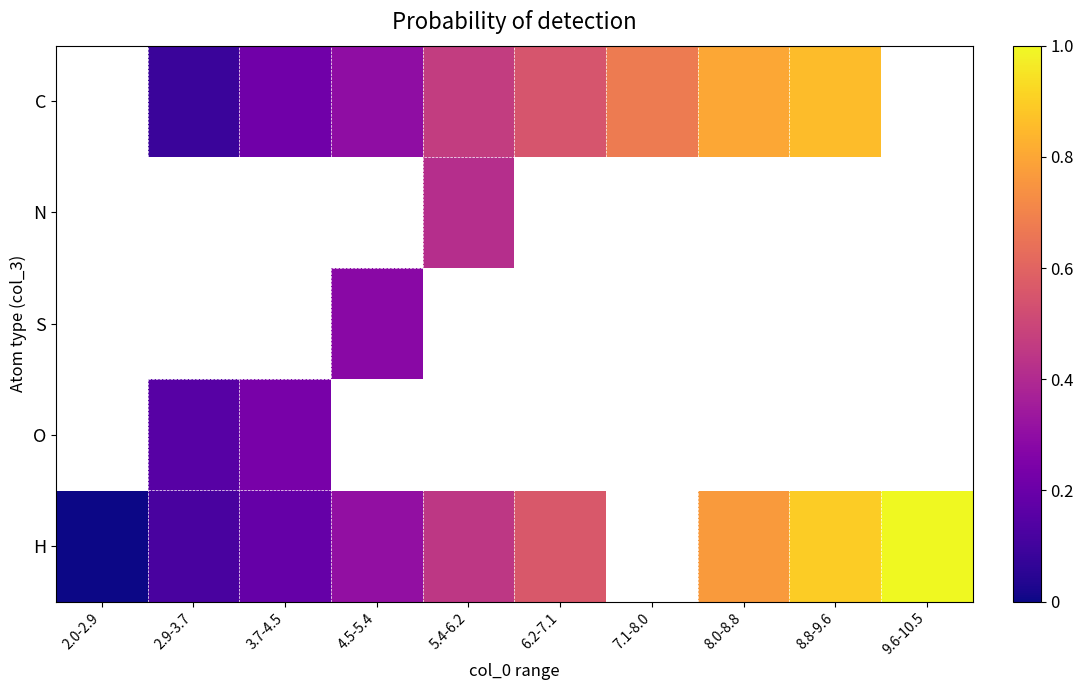

How many series are shown in this chart?

5